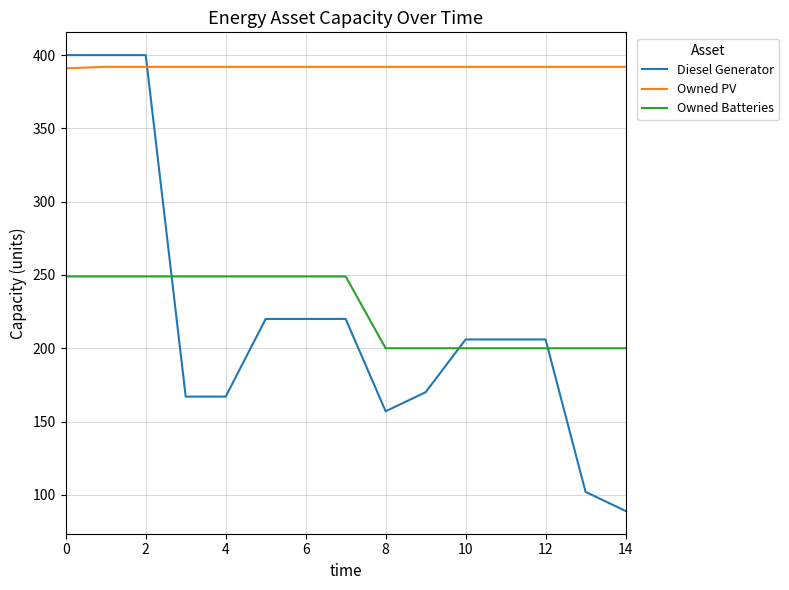

Which series ends up on top after the final intersection of Diesel Generator and Owned PV?

Owned PV